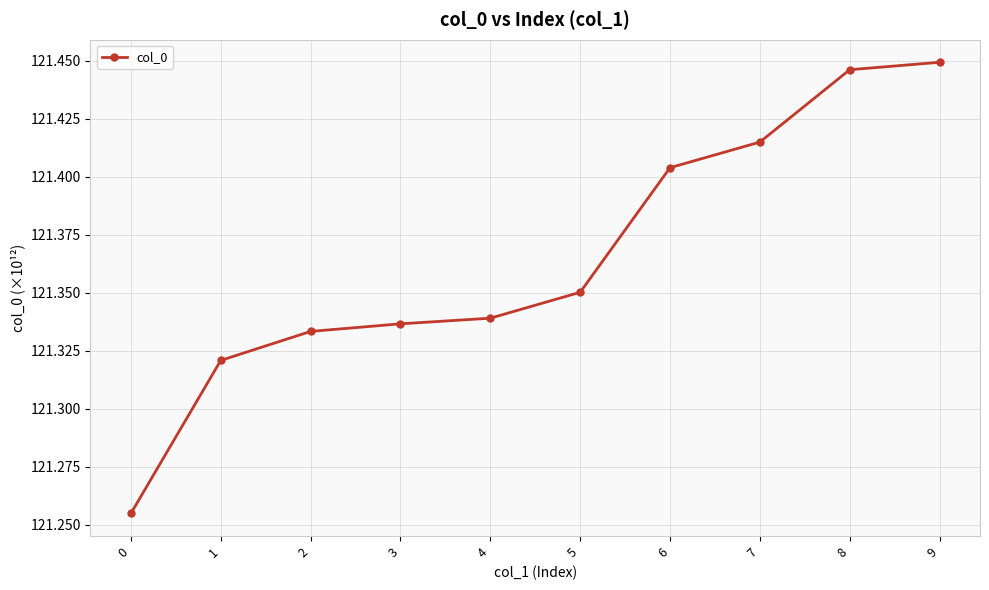

What is the ratio of the value at 3 to the value at 0?

1.0